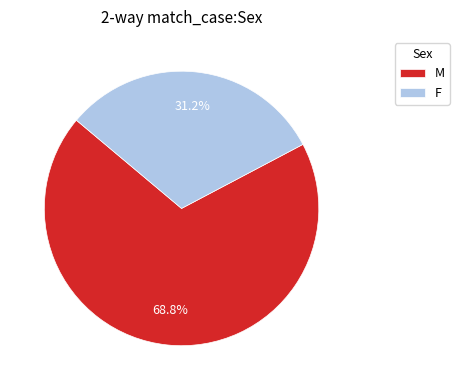

To the nearest percent, what is the average slice percentage?

50%